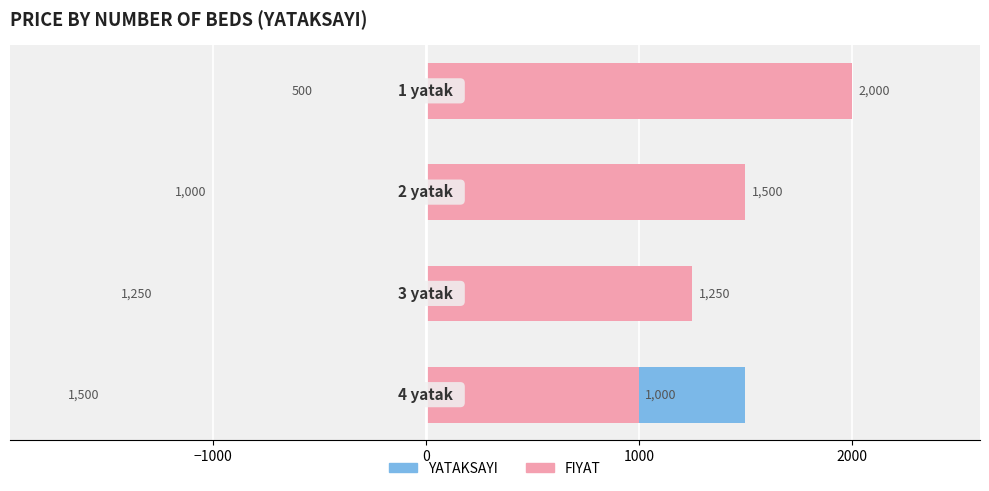

Which series changed the most between −1000 and 1000?

YATAKSAYI (sol)